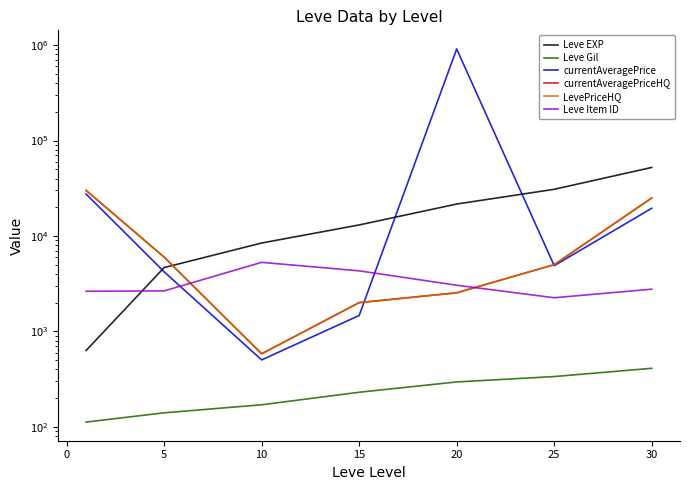

At which label does Leve EXP first exceed 13040?

20